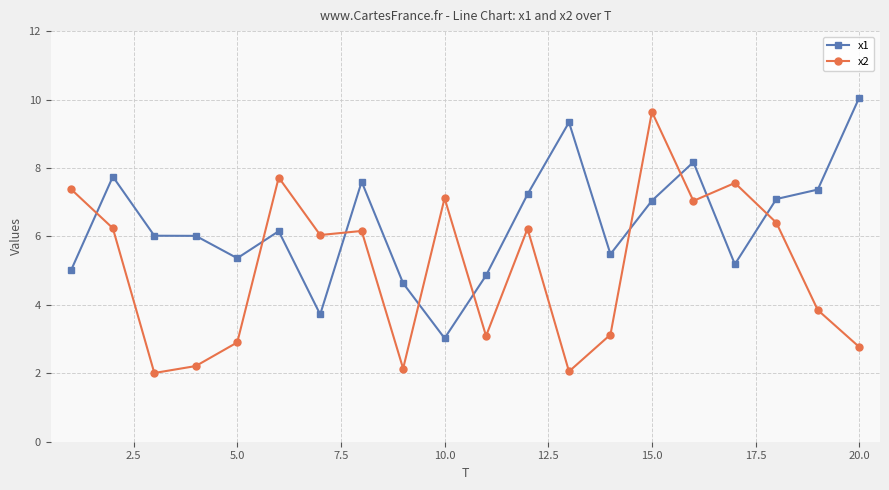

How many times do x2 and x1 cross each other?

9